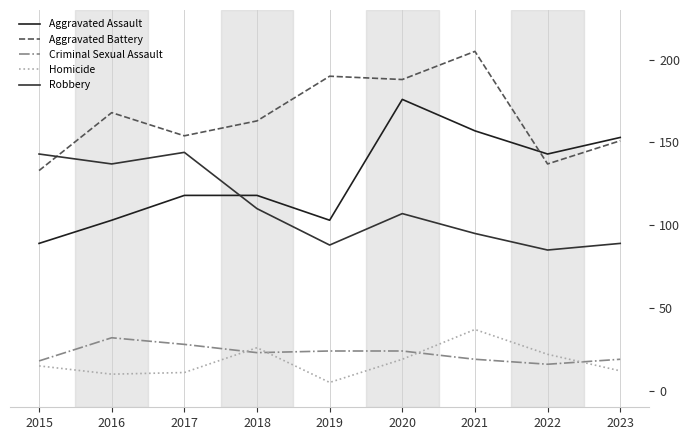

Which series changed the most between 2016 and 2018?

Robbery